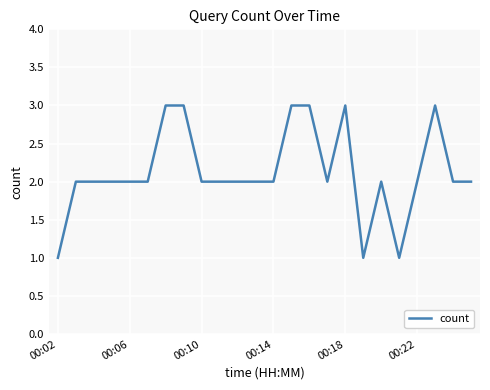

Is this an area chart (filled region under the line)?

No